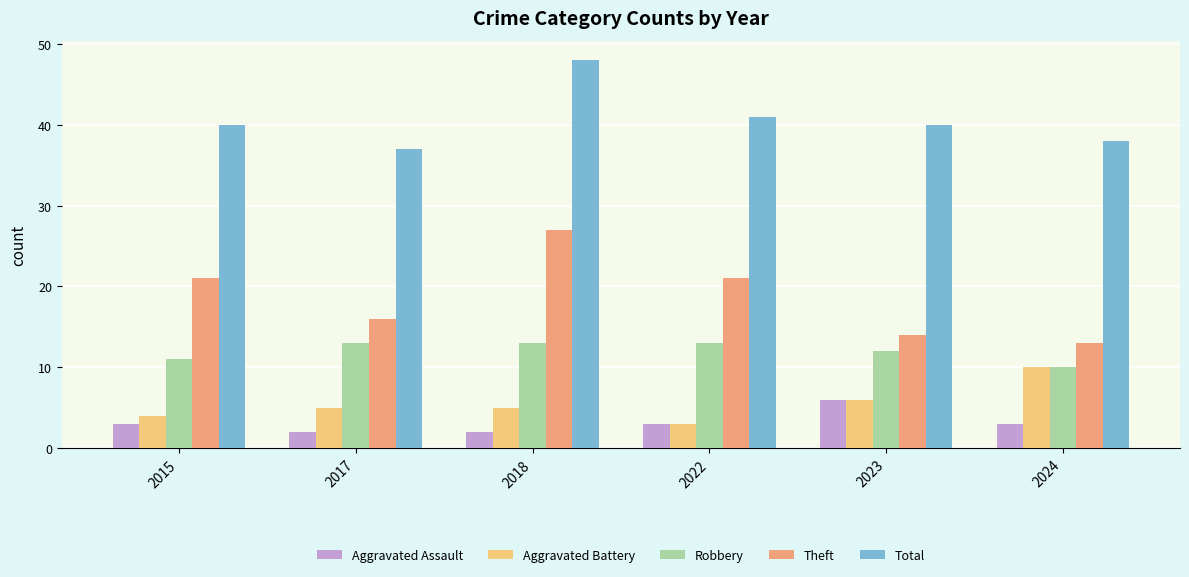

What is the approximate value of Aggravated Assault at 2015?

3